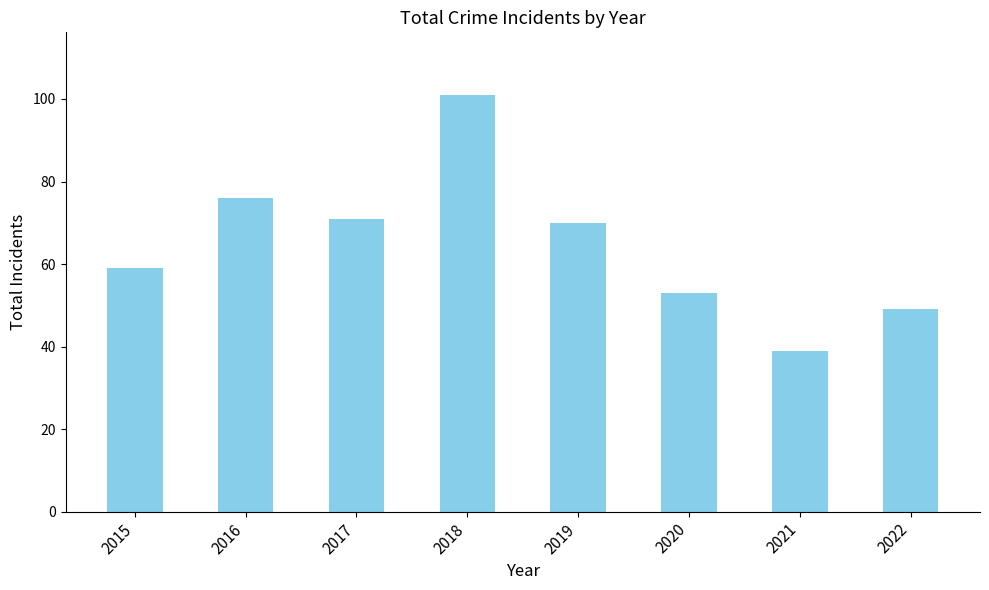

What is the ratio of the value at 2018 to the value at 2015?

1.7